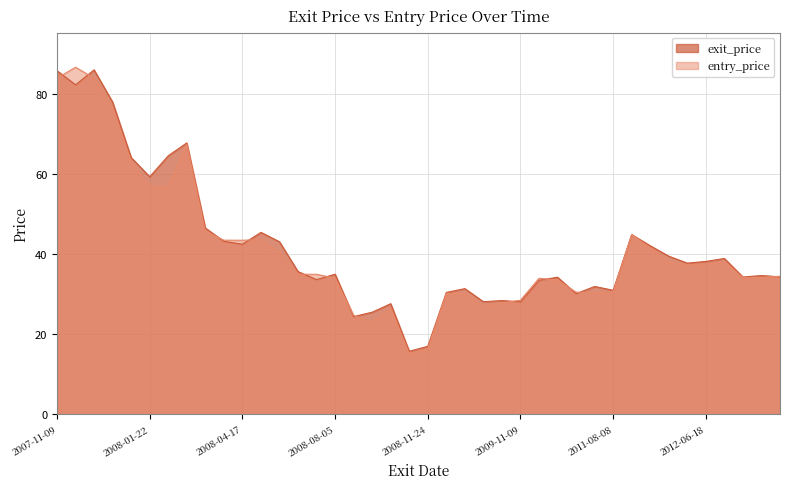

Which series has the largest total across all categories?

exit_price